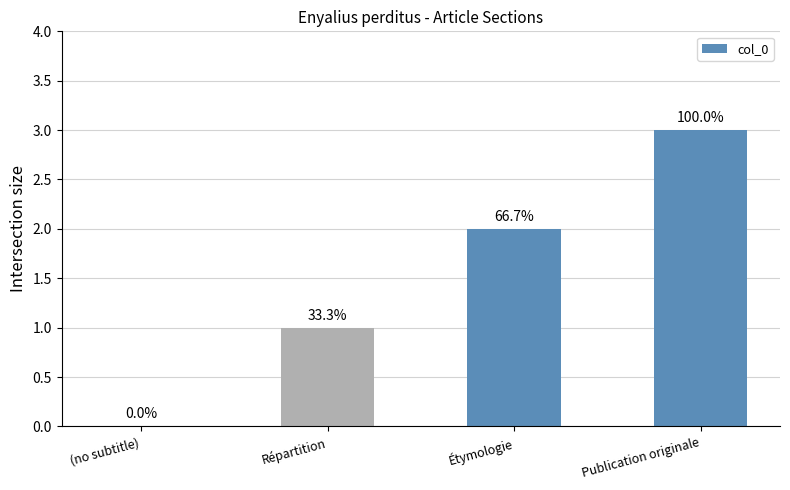

Between Répartition and Publication originale, which is larger?

Publication originale